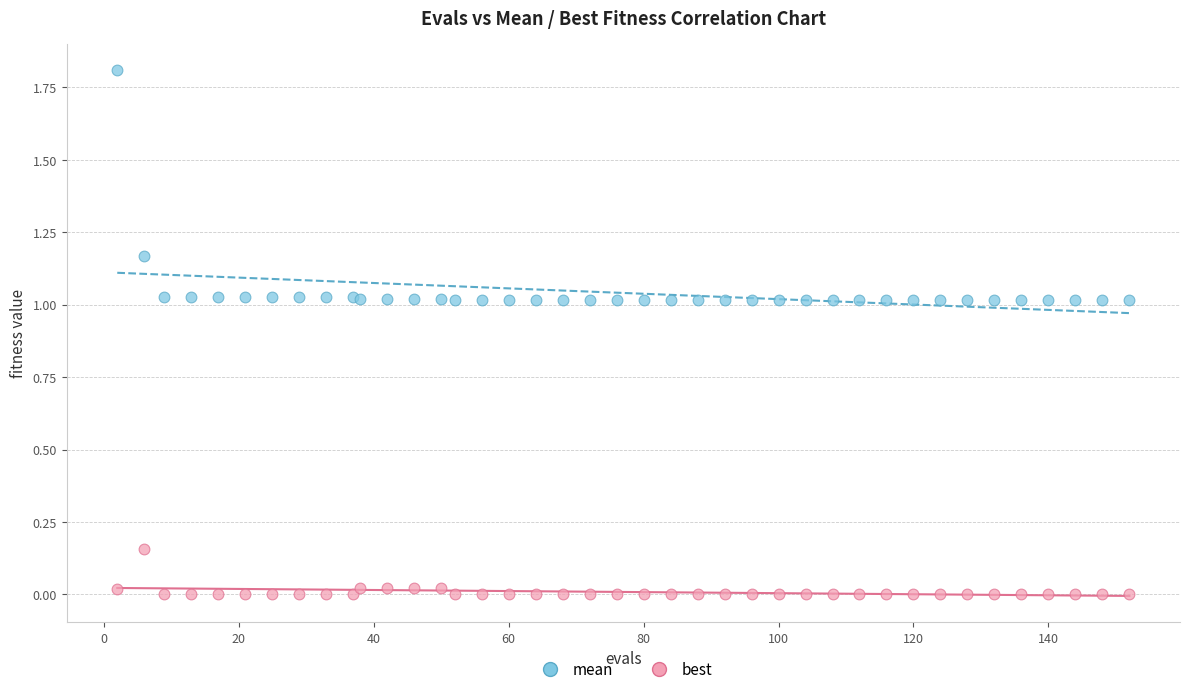

Which series has the widest spread of Y values?

mean